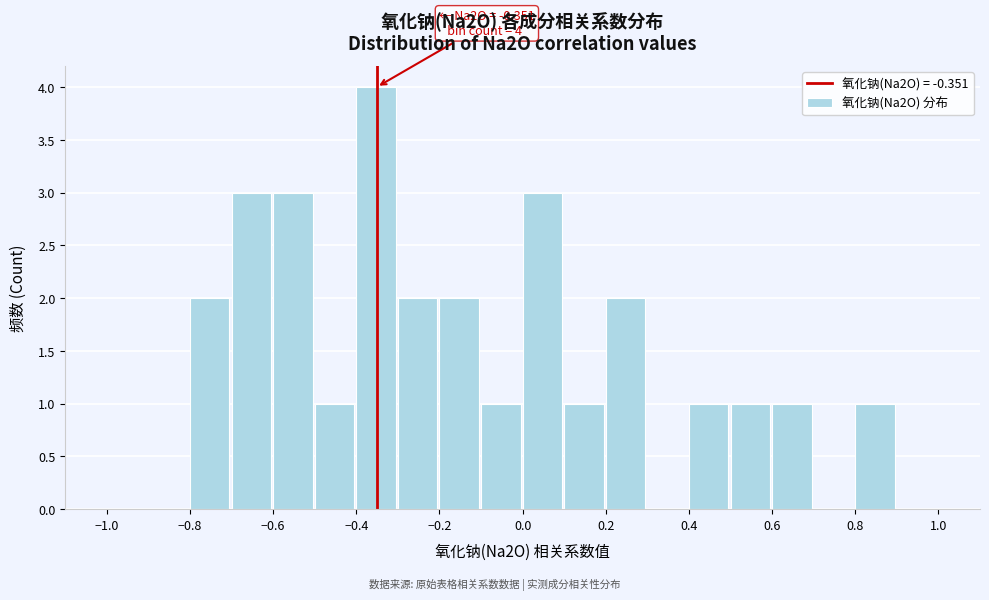

Which range on the x-axis has the tallest bar?

-0.4 to -0.3